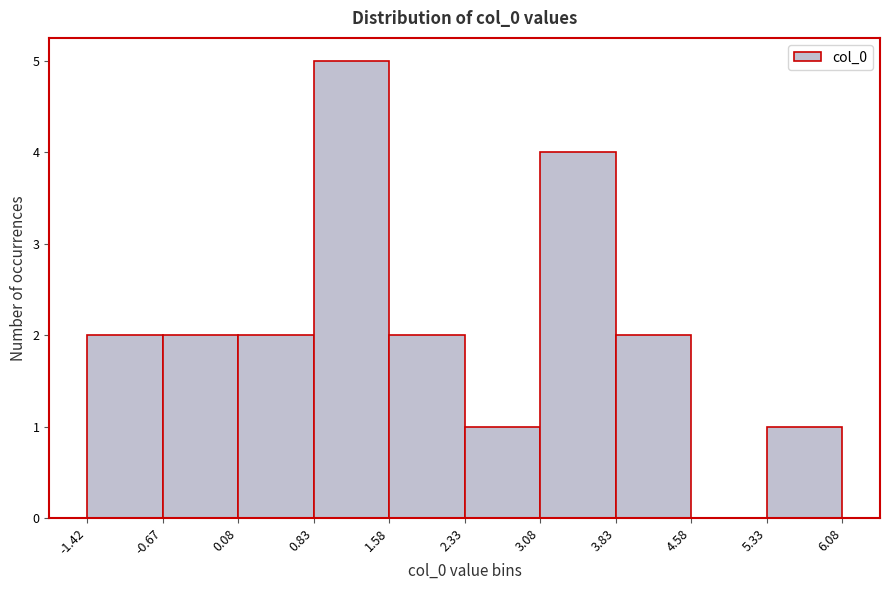

Reading left to right, transcribe this chart: for each bar, give the range it covers on the x-axis and its height. The values are not printed on the chart, so give them approximately, as read against the axis.

-1.42 to -0.67: 2
-0.67 to 0.08: 2
0.08 to 0.83: 2
0.83 to 1.58: 5
1.58 to 2.33: 2
2.33 to 3.08: 1
3.08 to 3.83: 4
3.83 to 4.58: 2
4.58 to 5.33: 0
5.33 to 6.08: 1